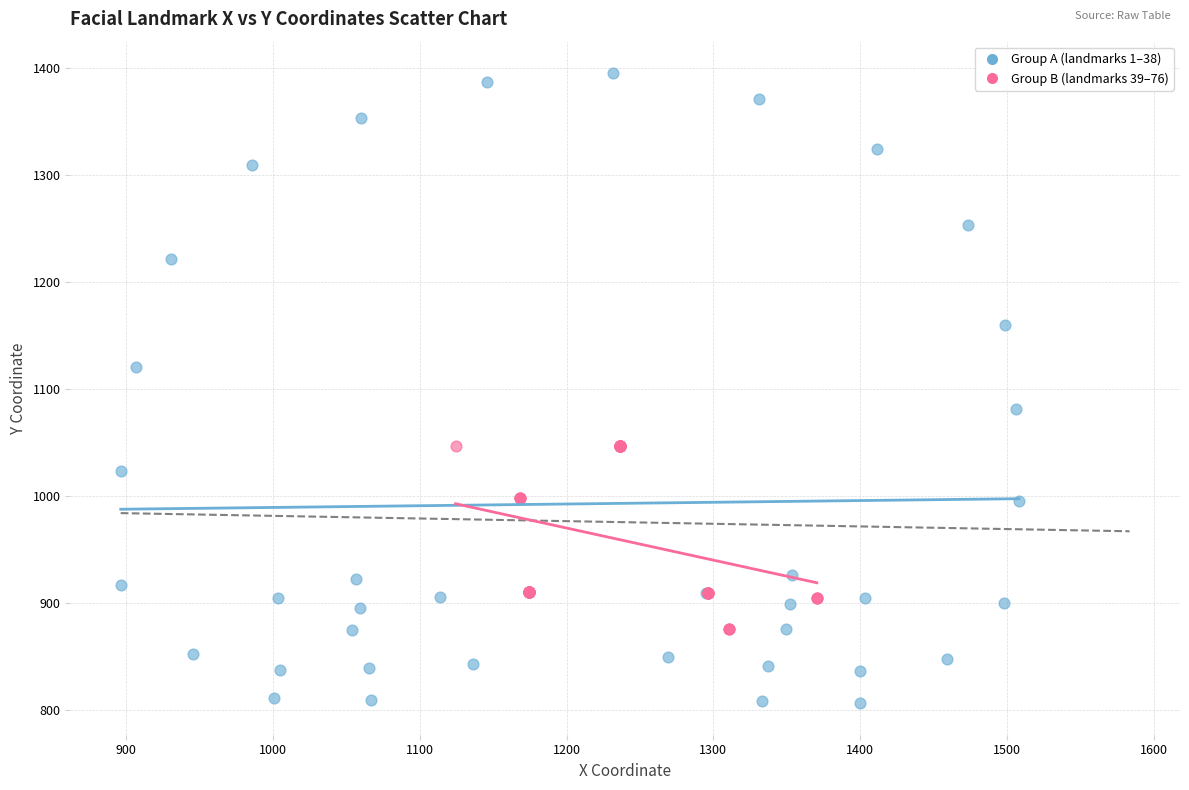

Which series reaches the maximum Y coordinate?

Group A (landmarks 1–38)